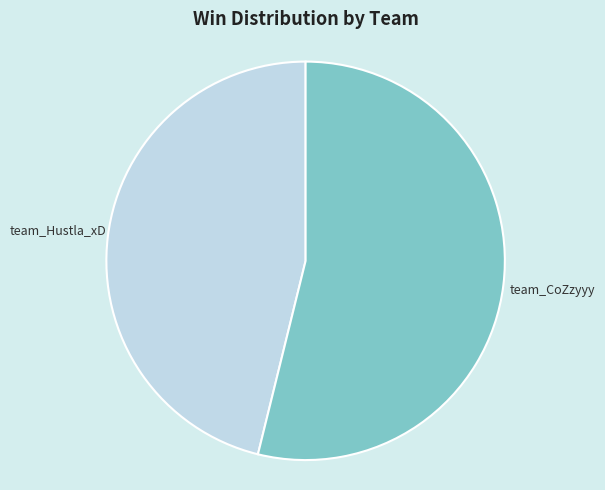

Rank the categories by value from lowest to highest.

team_Hustla_xD, team_CoZzyyy